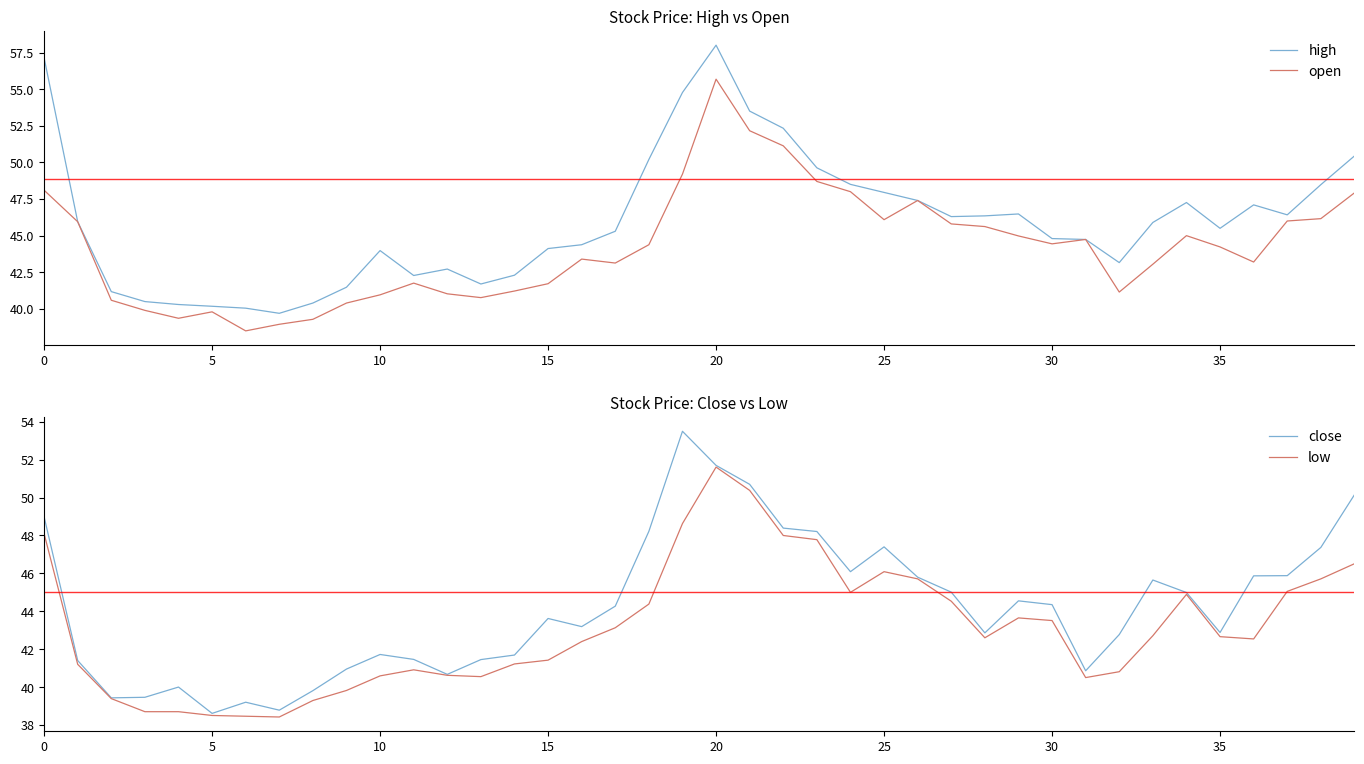

What is the sum of all open values?

1769.9